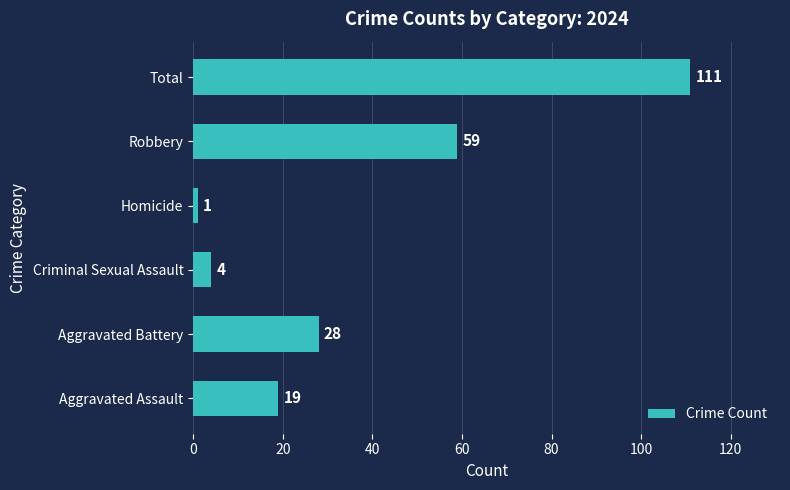

What value does the data have at Criminal Sexual Assault?

4